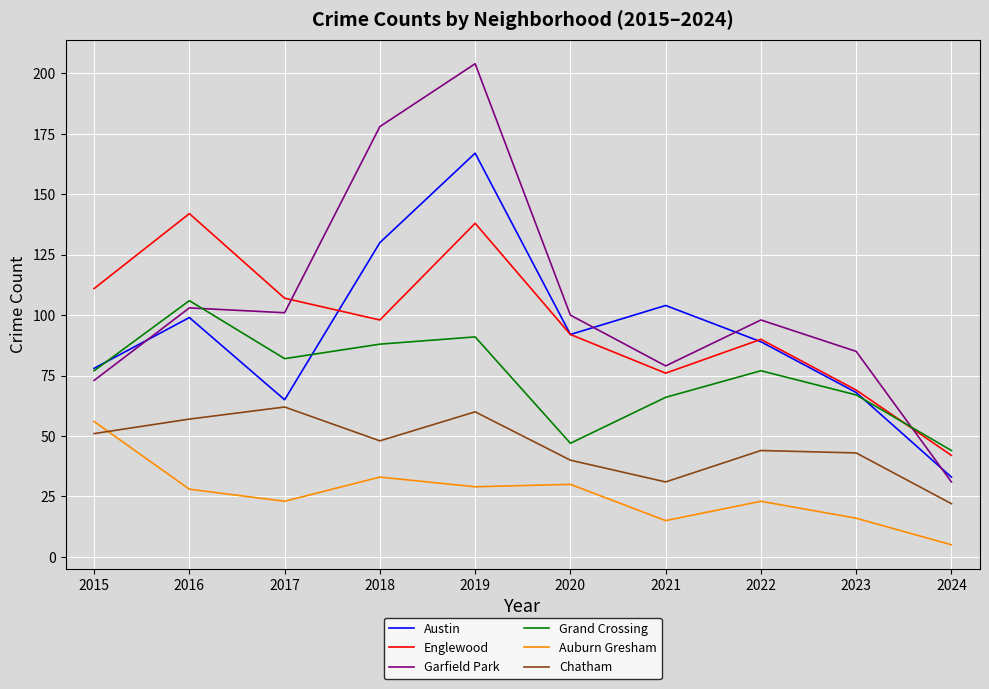

Which series has the largest total across all categories?

Garfield Park